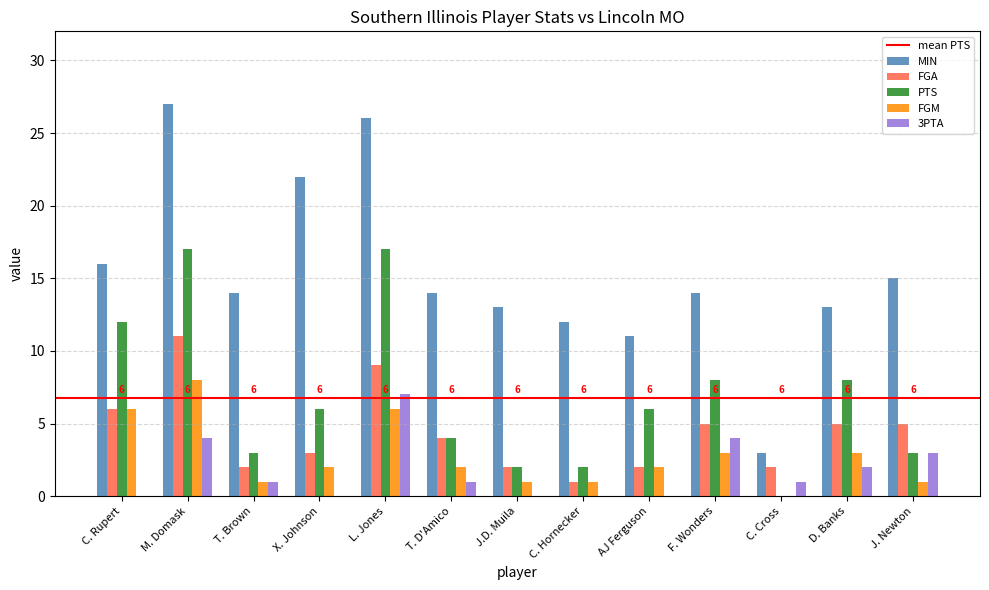

What is the total value across all series at X. Johnson?

33